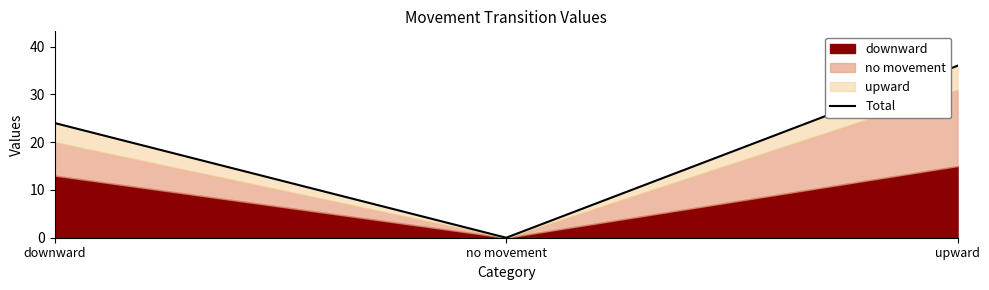

What is the change in value from downward to upward?

+12